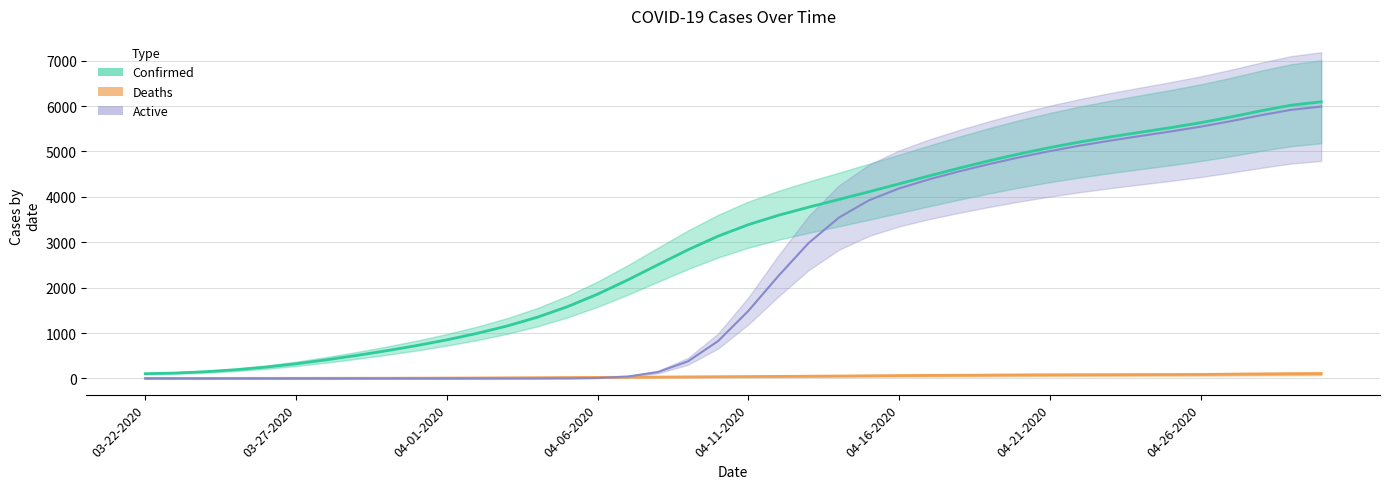

Rank the series by their maximum value, from lowest to highest.

Deaths, Active, Confirmed